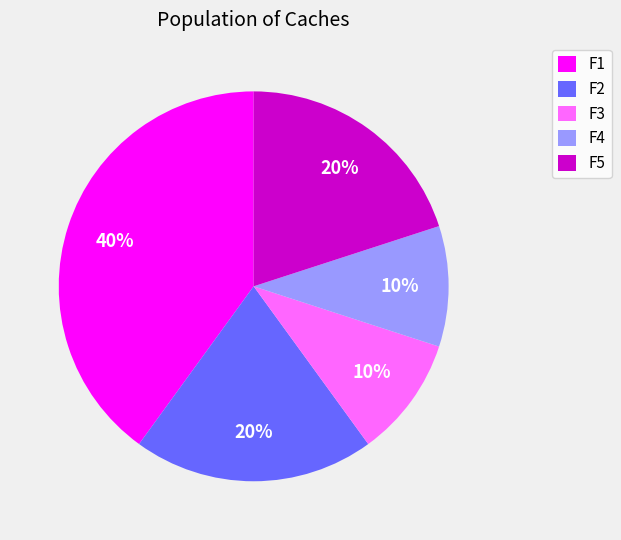

To the nearest percent, what is the combined percentage of F1 and F2?

60%